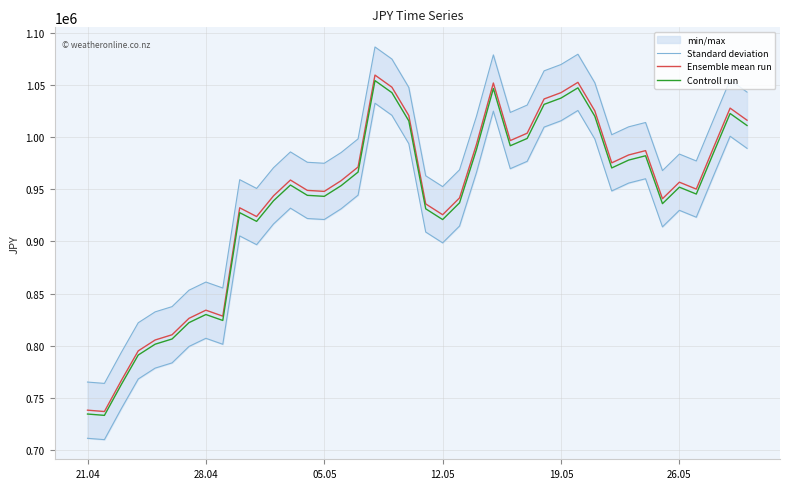

How many data points in Controll run are above 953408?

20